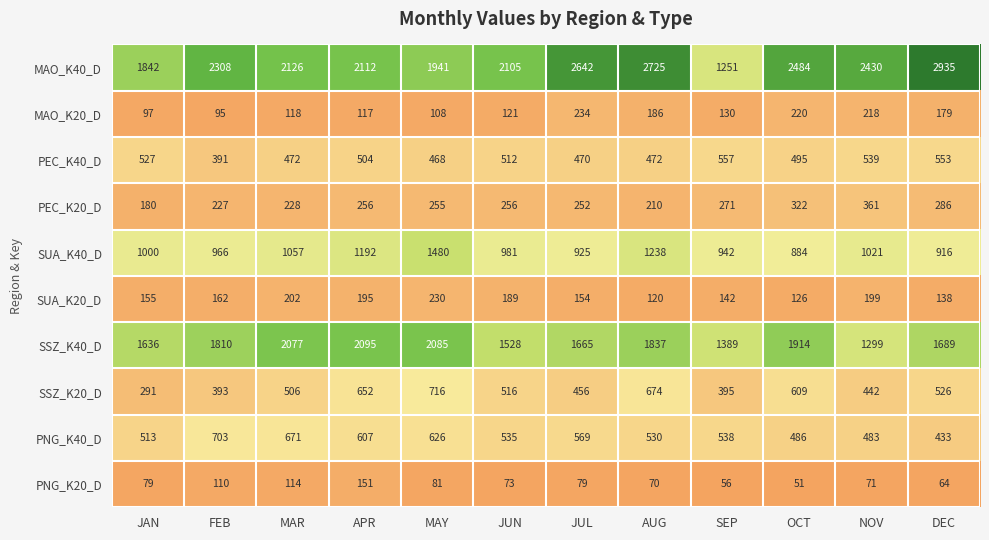

What is the average value of the SUA_K20_D series?

168